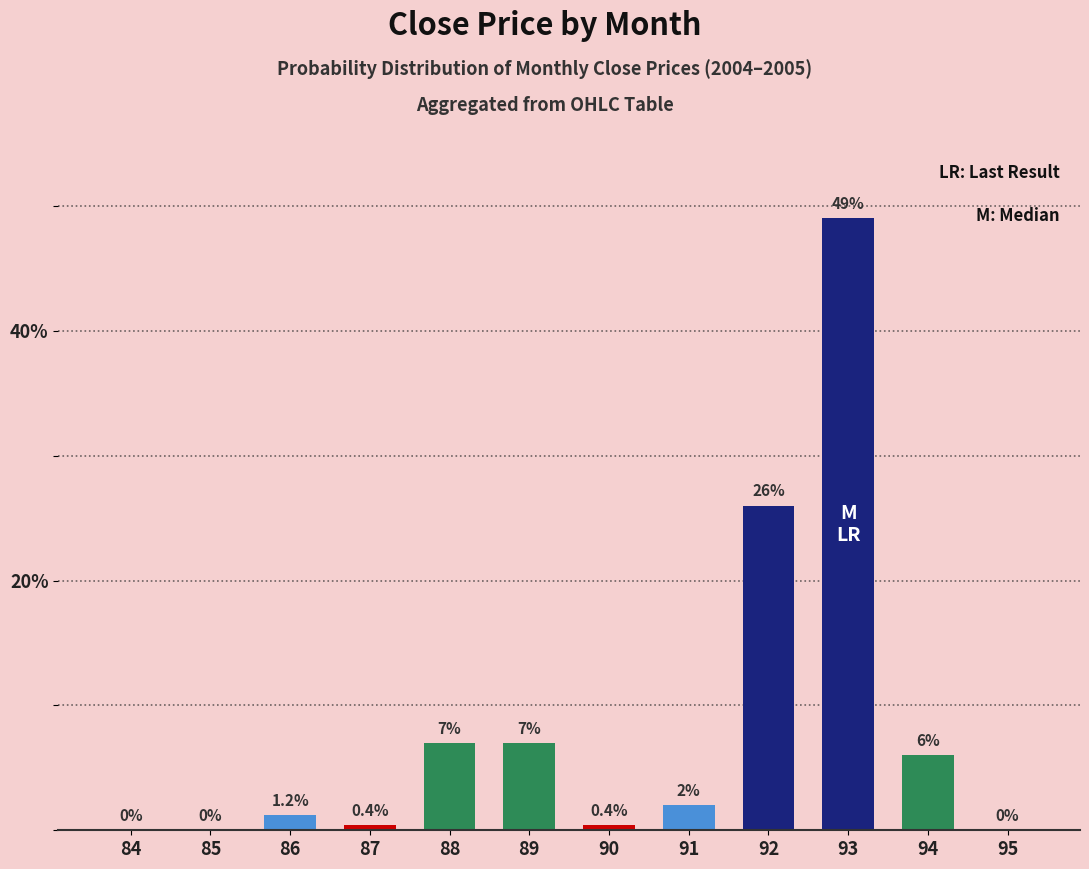

Read the value at 87.

0.4